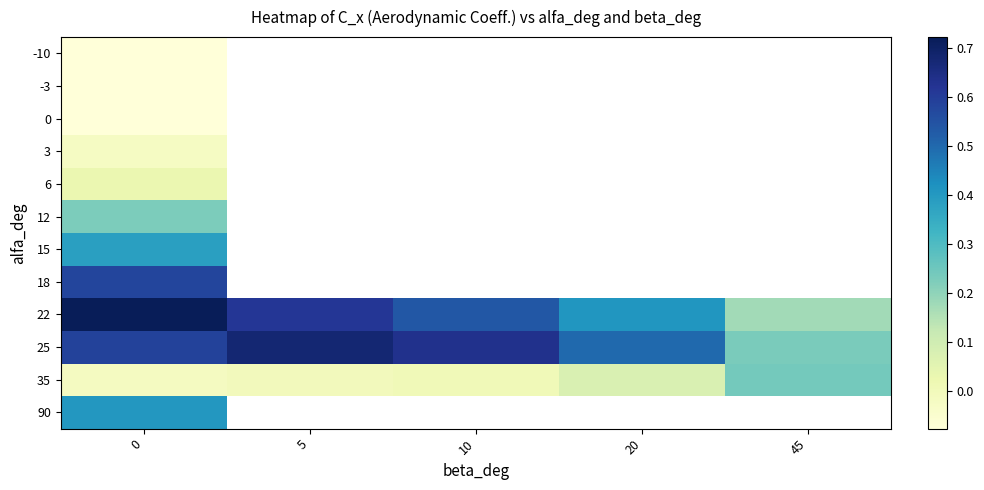

Count the number of categories in the chart.

5